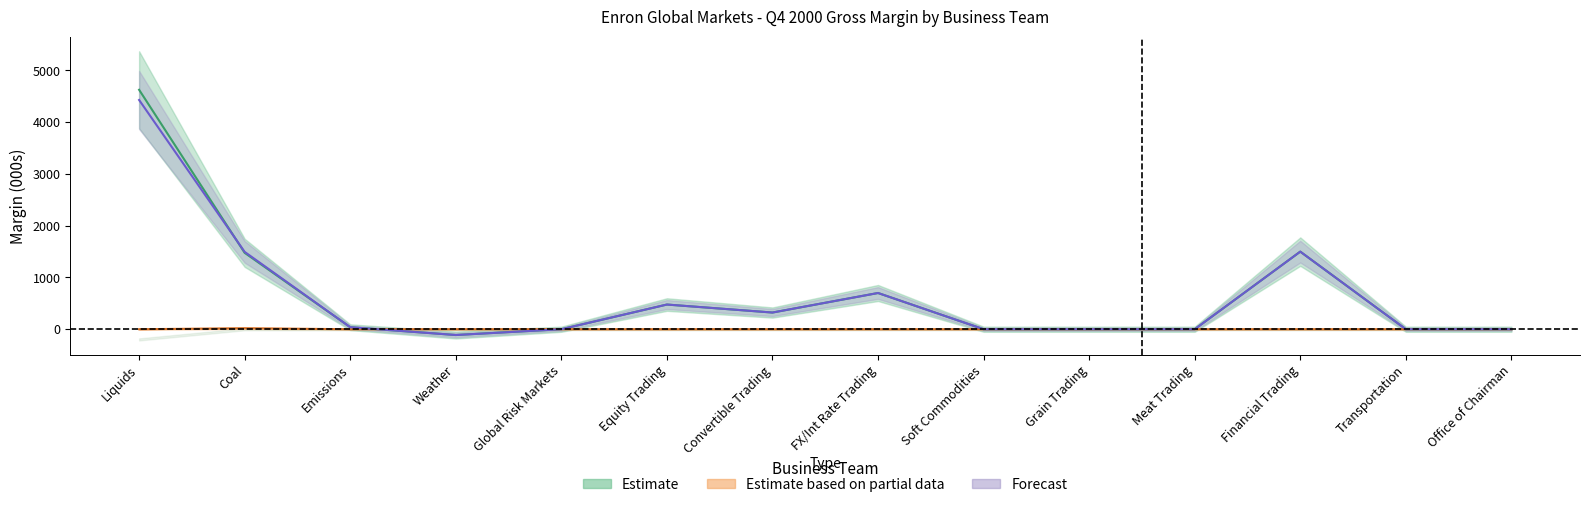

Which series has the largest total across all categories?

DPR